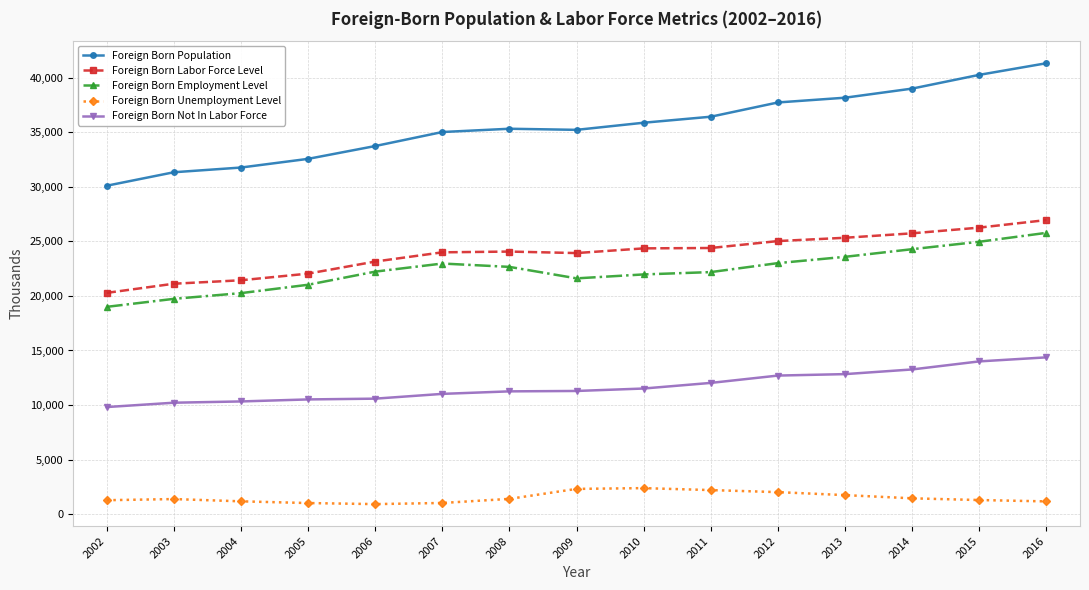

Which category has the highest value across all series?

2016